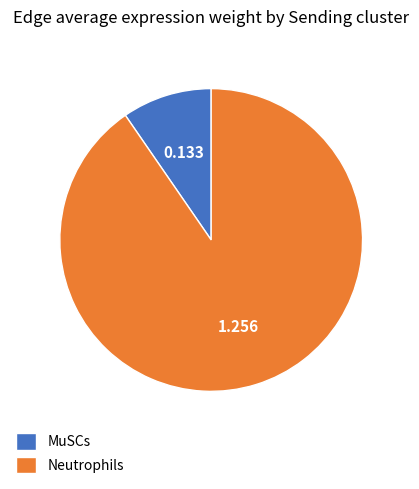

What is the smallest slice in the pie chart?

MuSCs